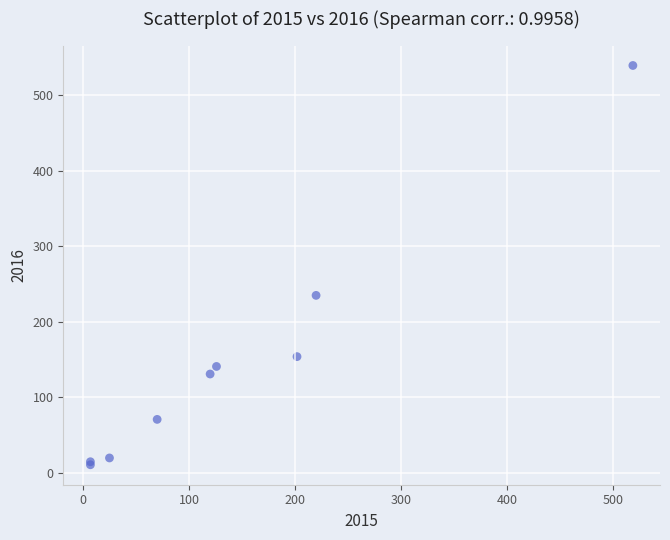

What Y value in the scatter plot is closest to 275?

235